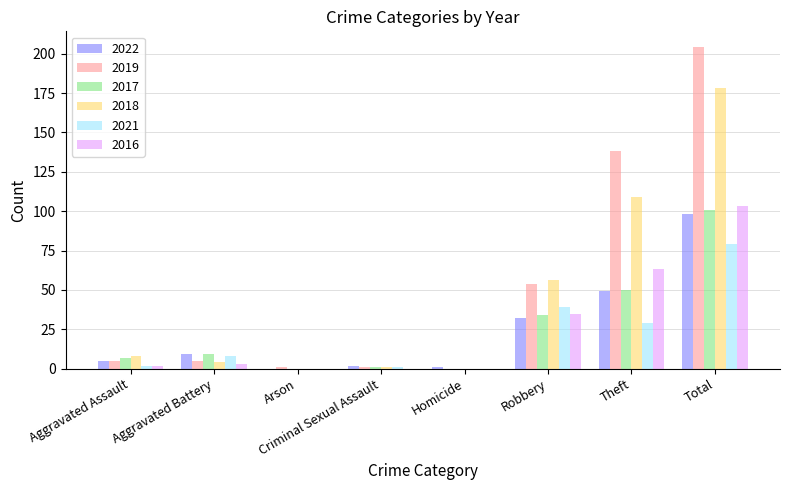

The 2021 series shows 8 at Aggravated Battery. True or false?

True